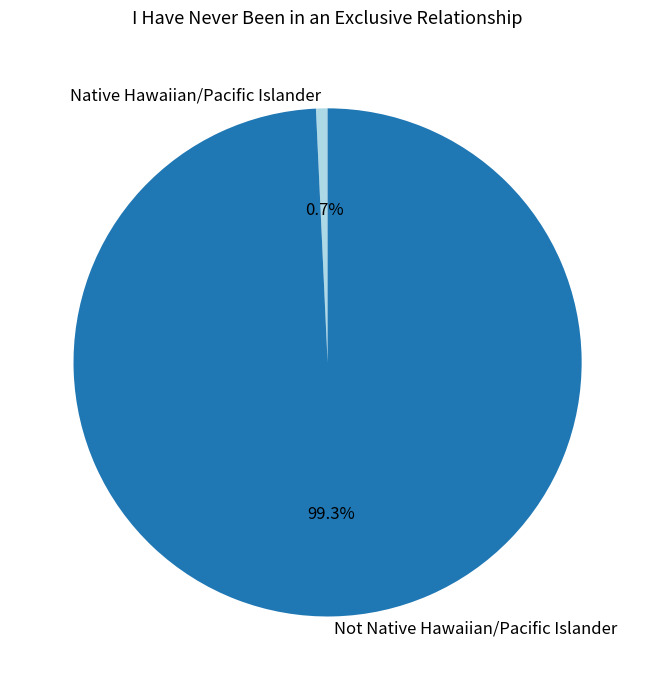

True or false: Not Native Hawaiian/Pacific Islander accounts for 89% of the total.

False